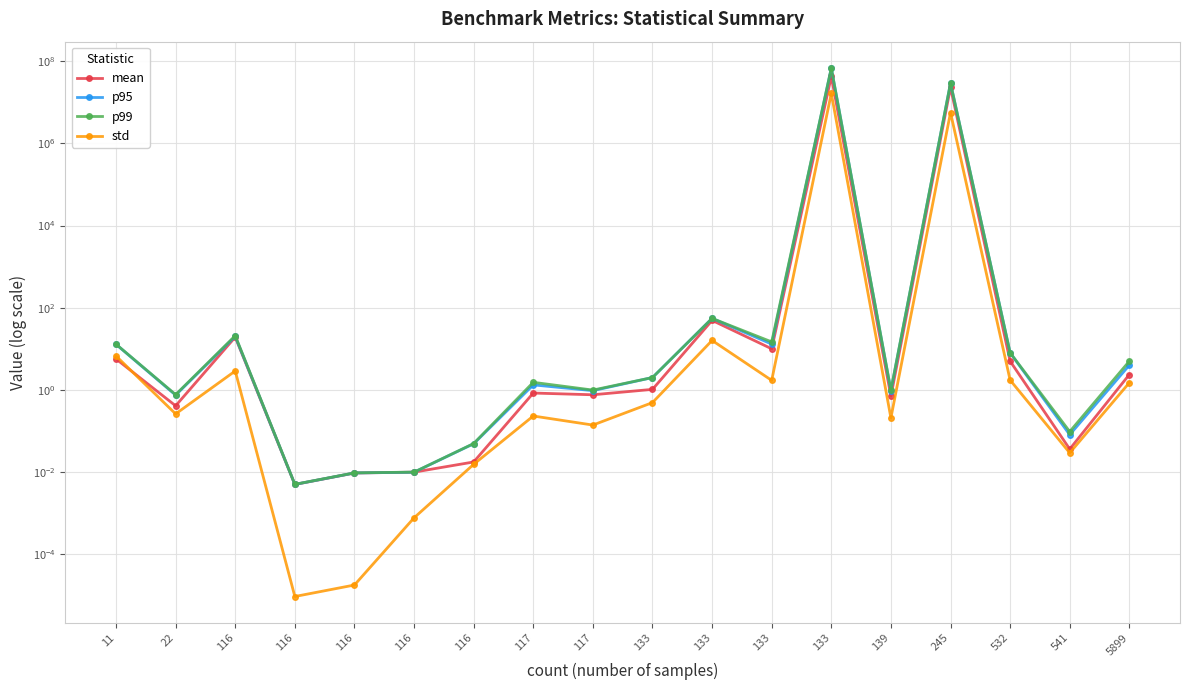

In p99, how many points are higher than both neighbors (excluding endpoints)?

5